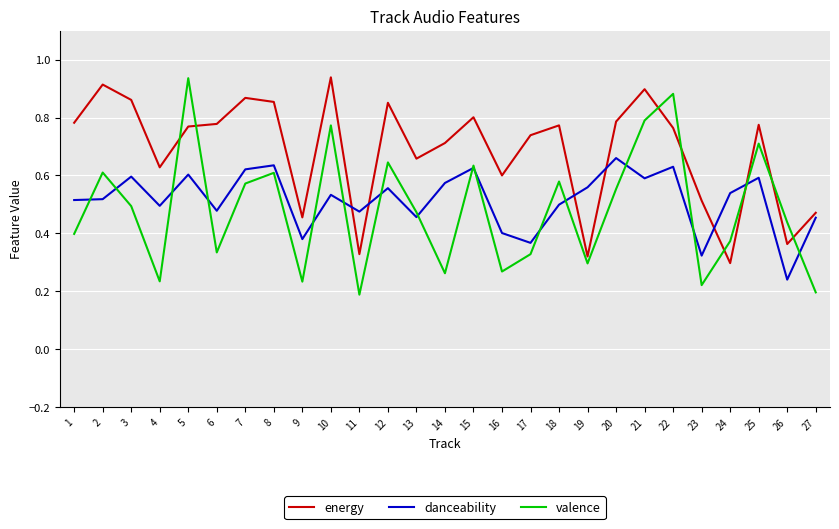

Which series changed the most between 4 and 13?

valence